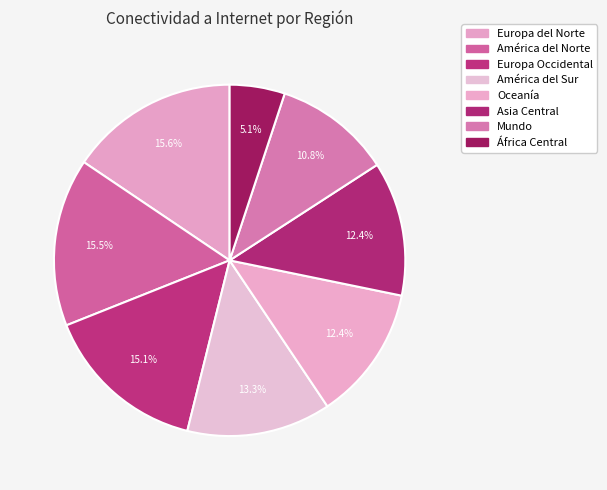

Combined, what portion of the pie is América del Sur and África Central?

18.3%